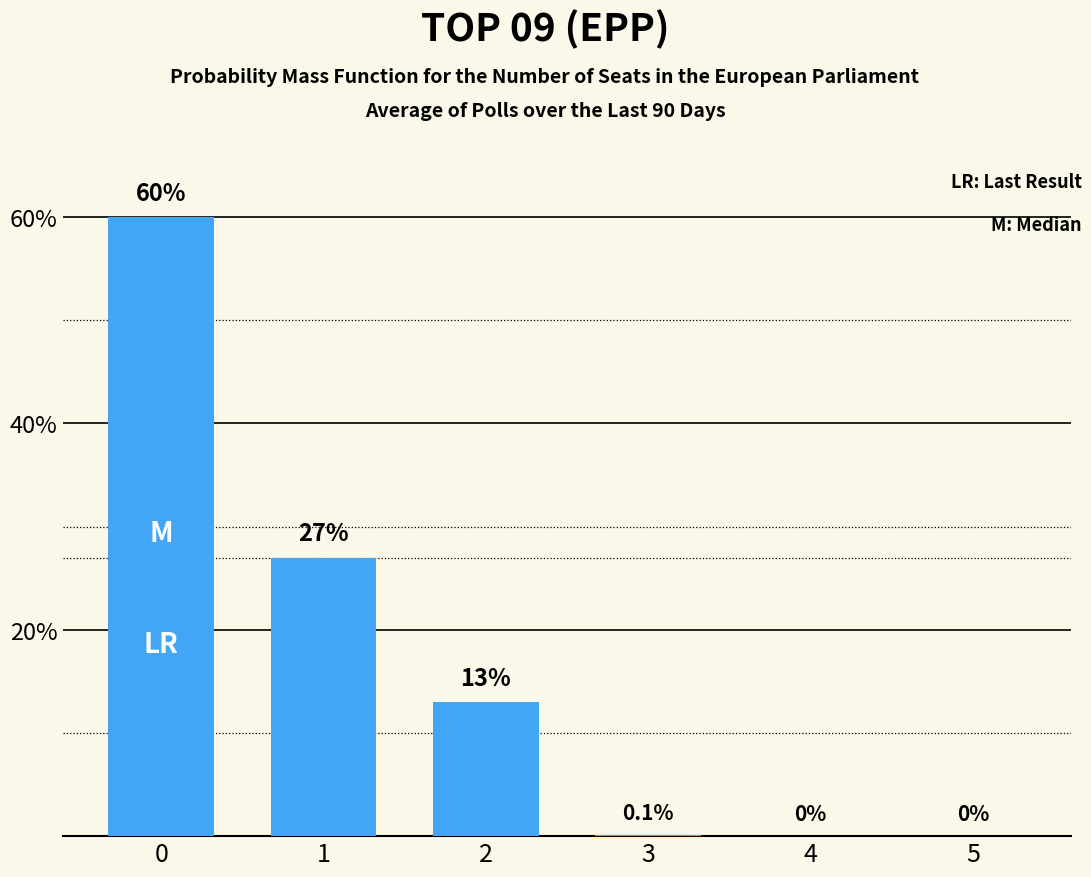

What is the change in value from 2 to 4?

-13.0